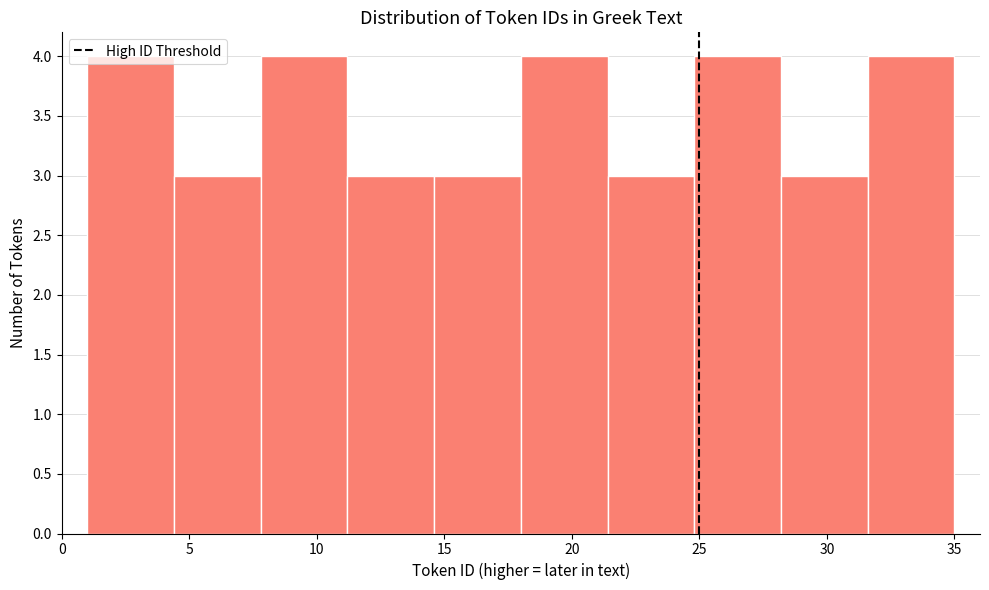

How tall is the bar that spans 11.2 to 14.6 on the x-axis? Neither the bar edges nor the heights are printed on the chart, so give them approximately, as read against the axes.

3